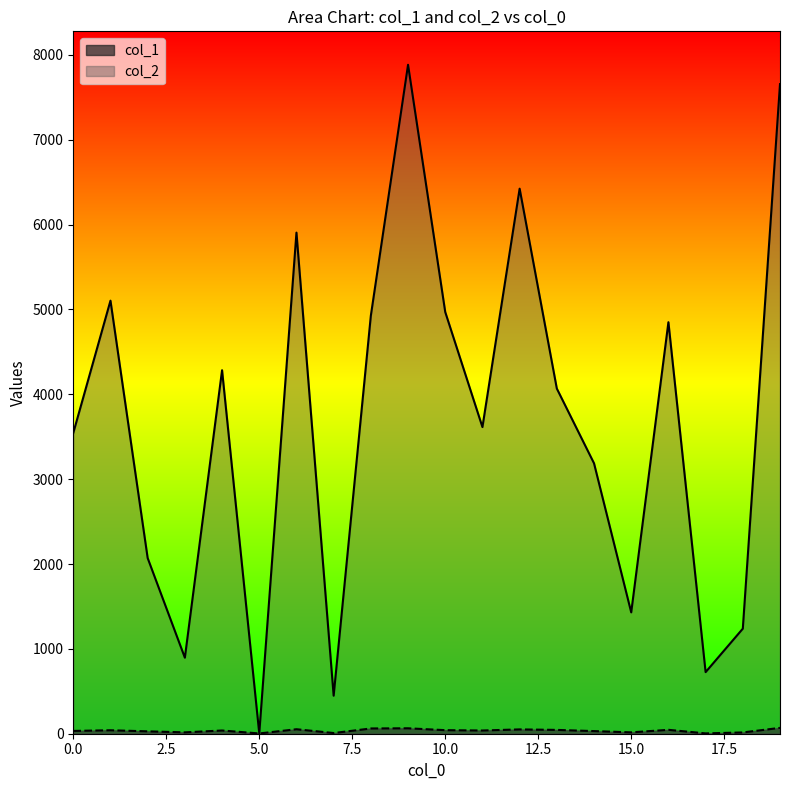

How many interior local valleys does the col_2 series have?

6